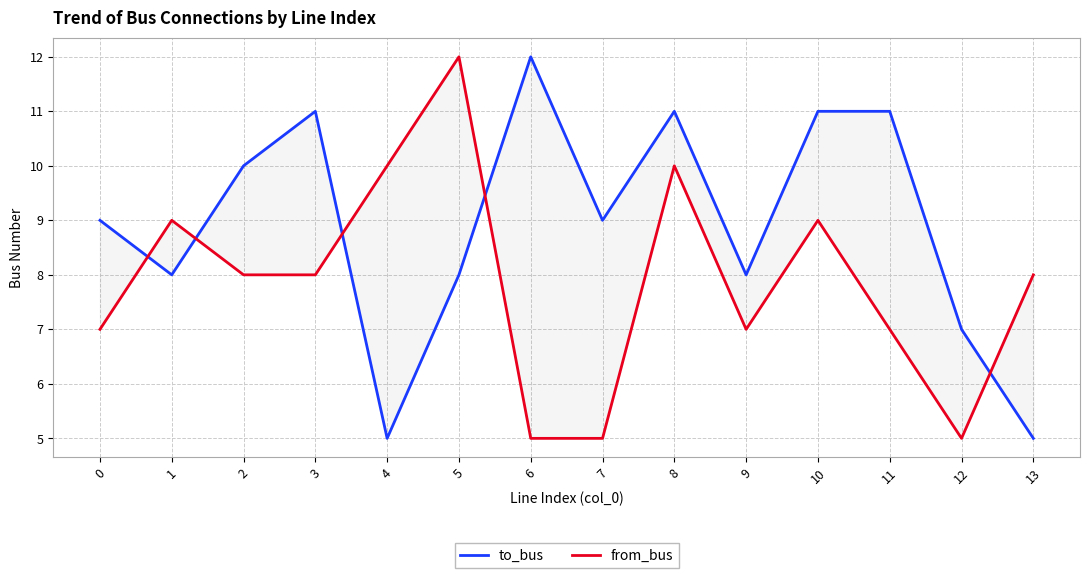

At which label is to_bus closest to 8?

1